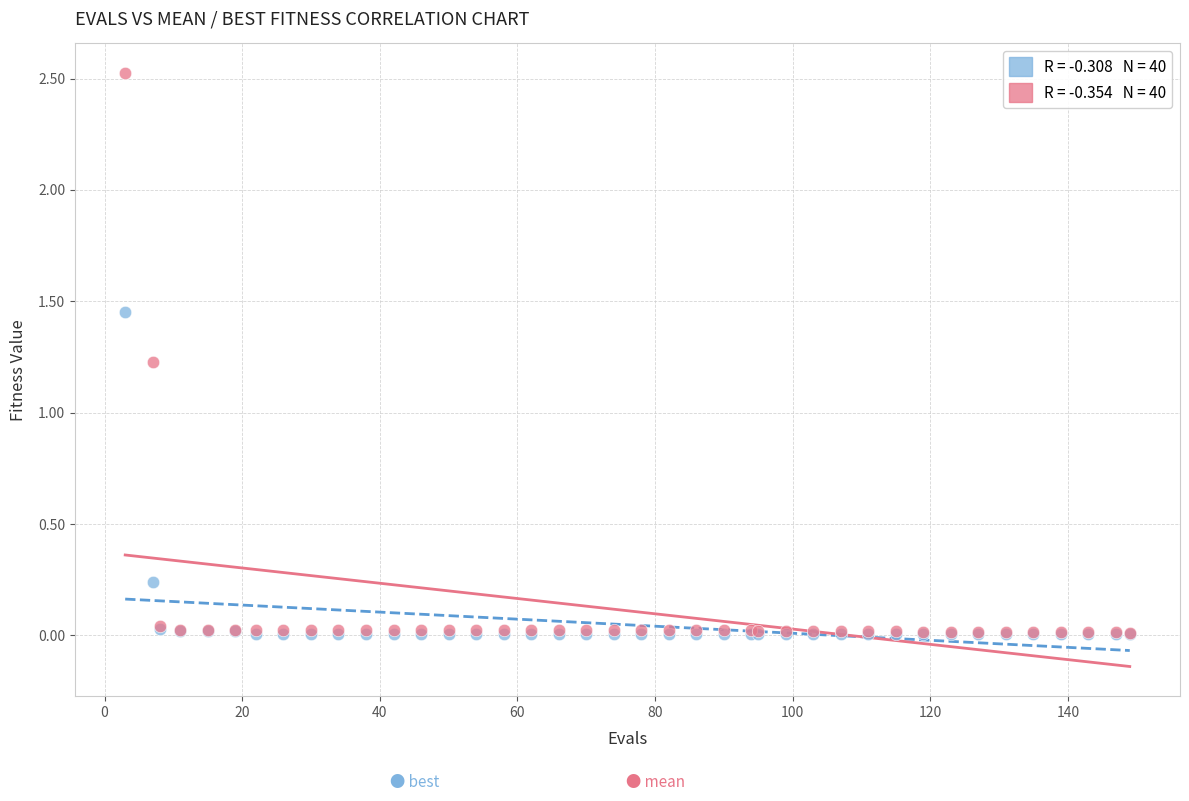

Across all series, what Y value is closest to 1?

1.2